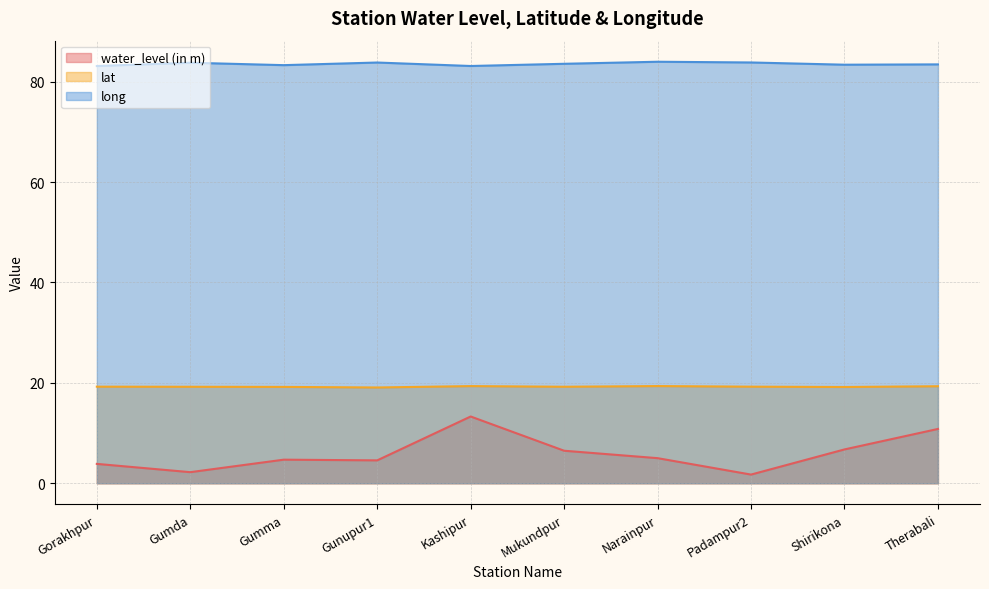

True or false: water_level (in m) and lat cross at least once.

False